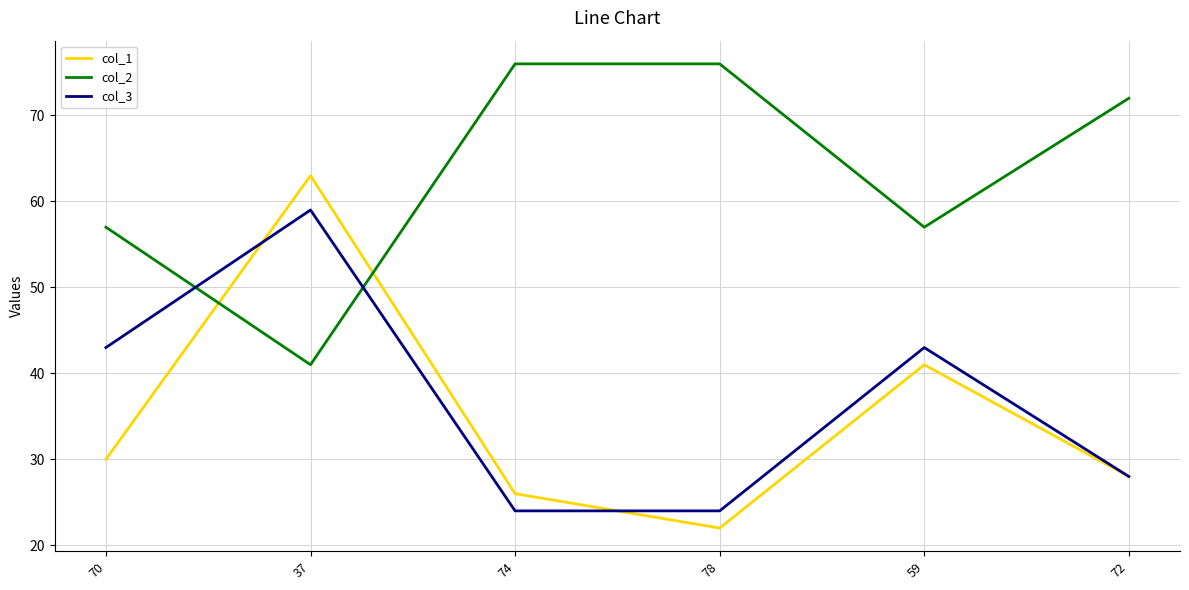

What is the sum of all col_3 values?

221